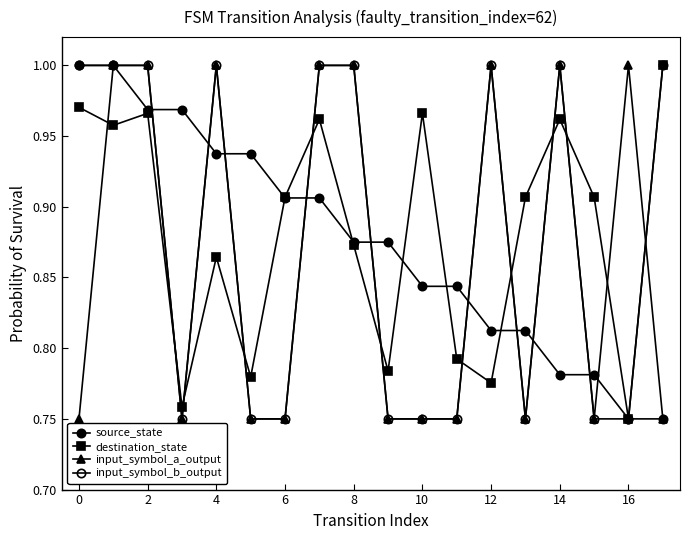

What is the value of the destination_state point at the 16th from the left?

0.9